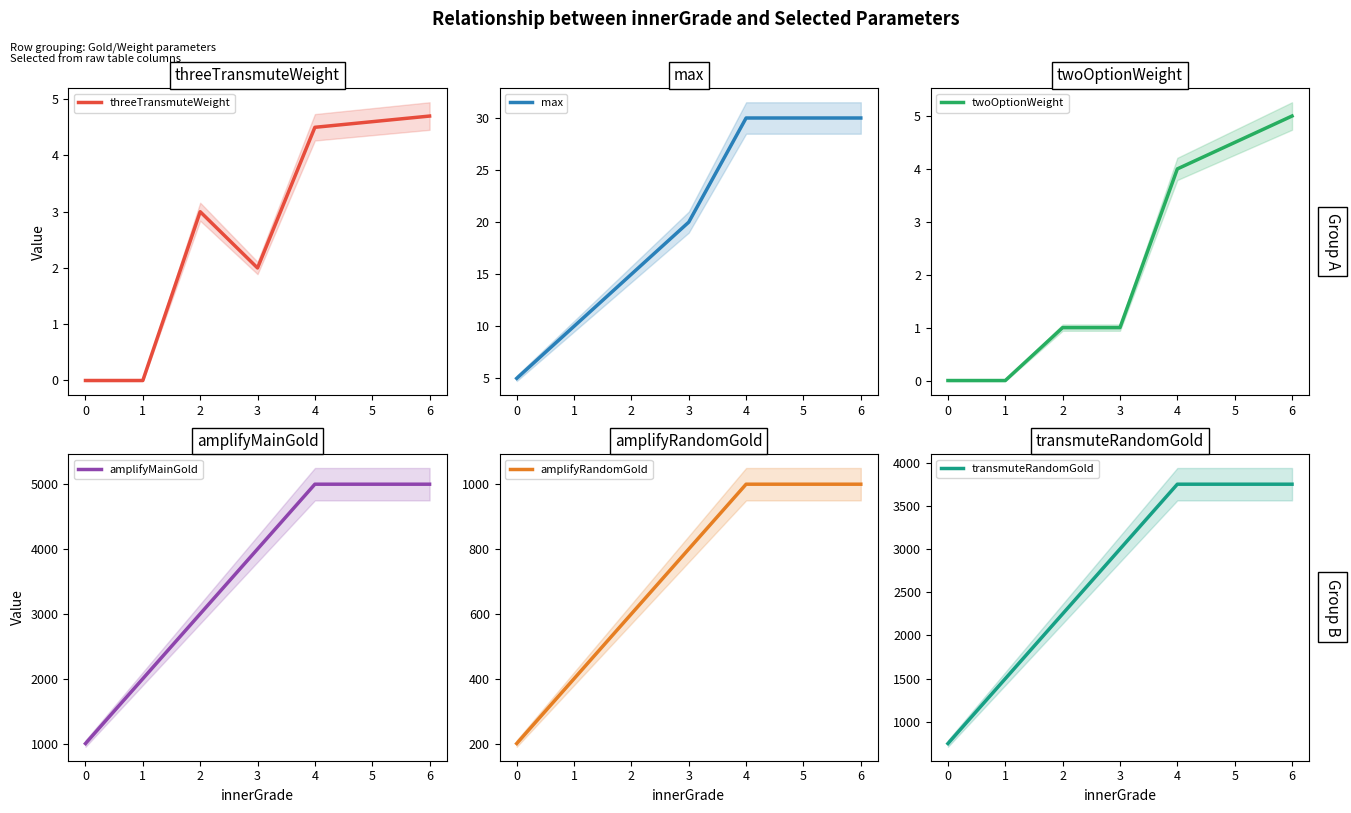

The threeTransmuteWeight series shows 2.0 at 6. True or false?

False